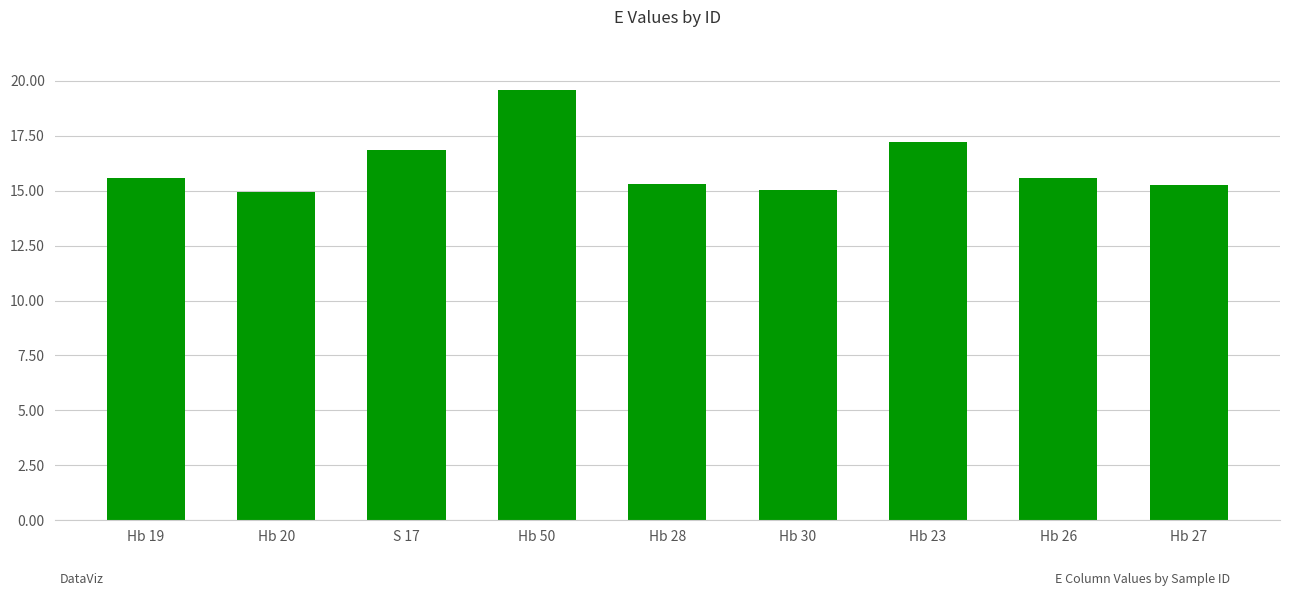

What position from the right is Hb 23?

3